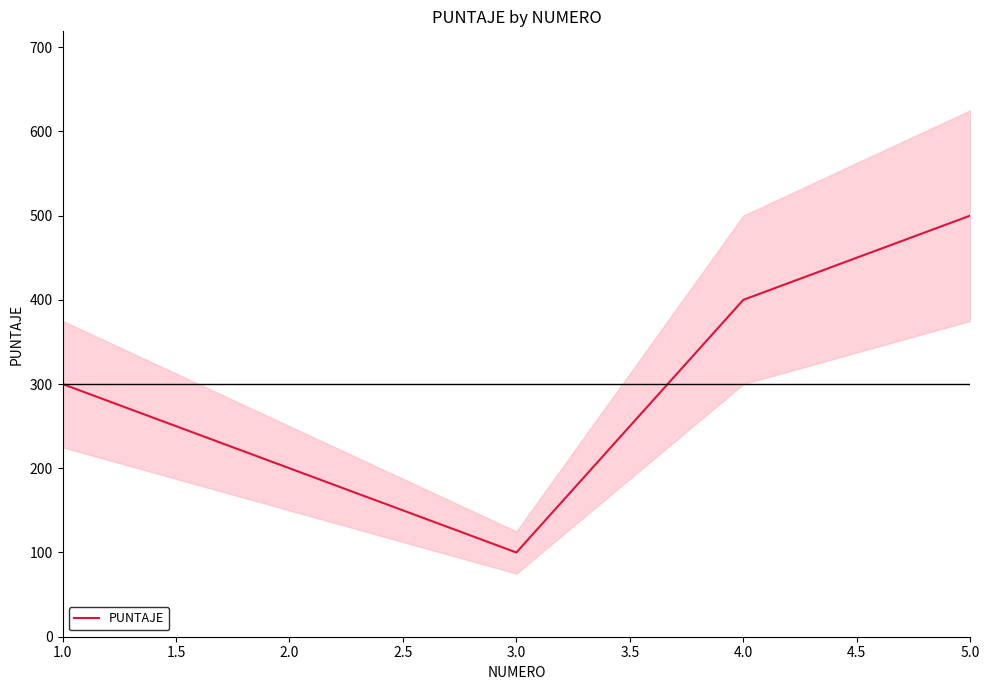

What is the minimum value for PUNTAJE?

100